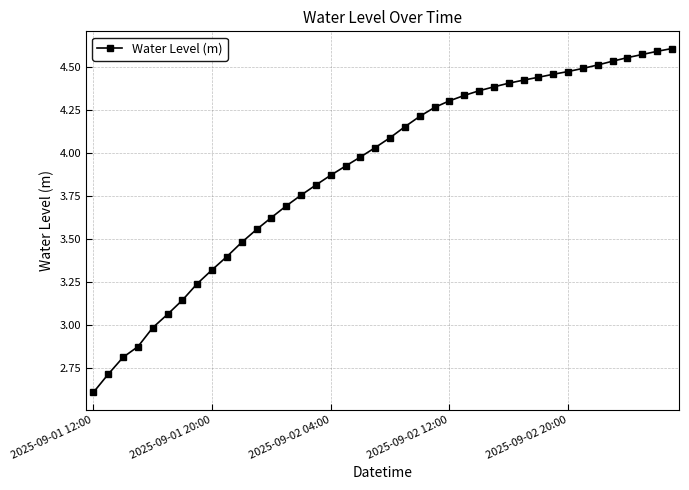

Count the number of values greater than 4.

21